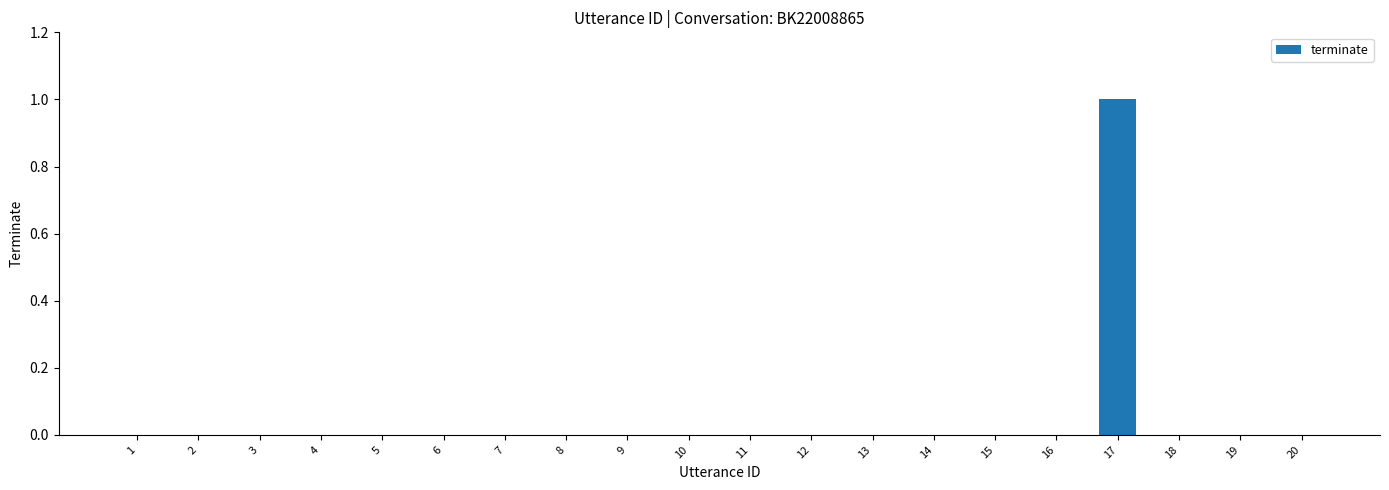

What is the change in value from 11 to 17?

+1